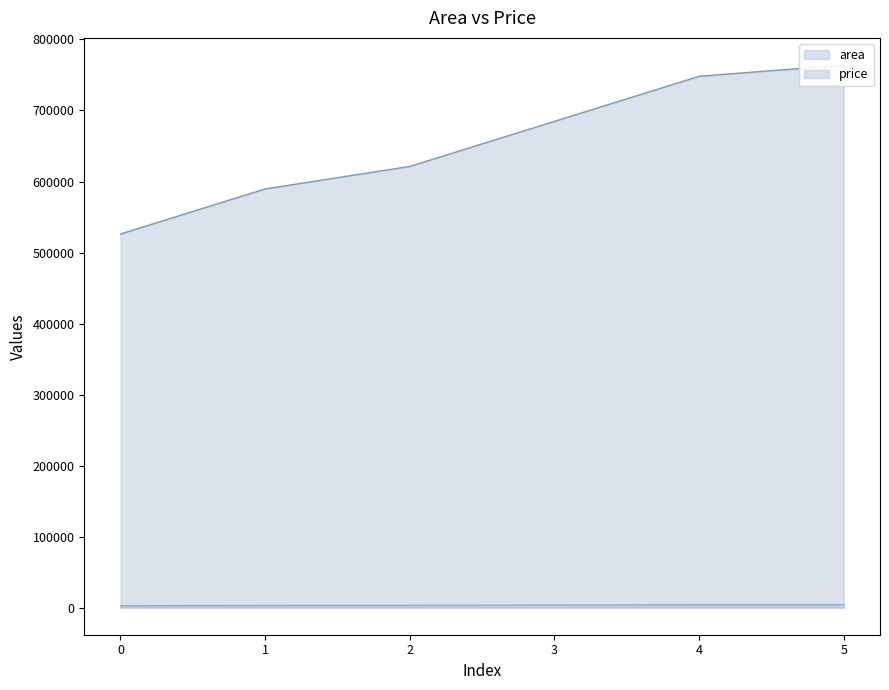

Which has a higher value, 3 or 4?

4